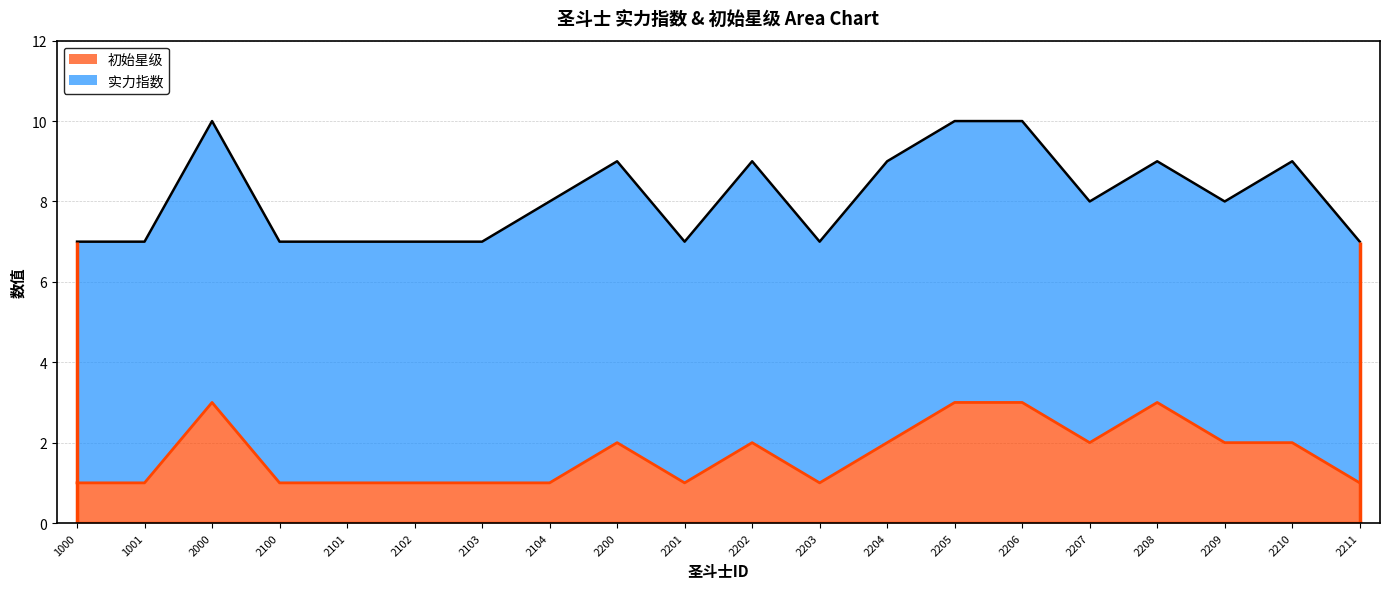

How many 实力指数 values are between 7 and 9?

17